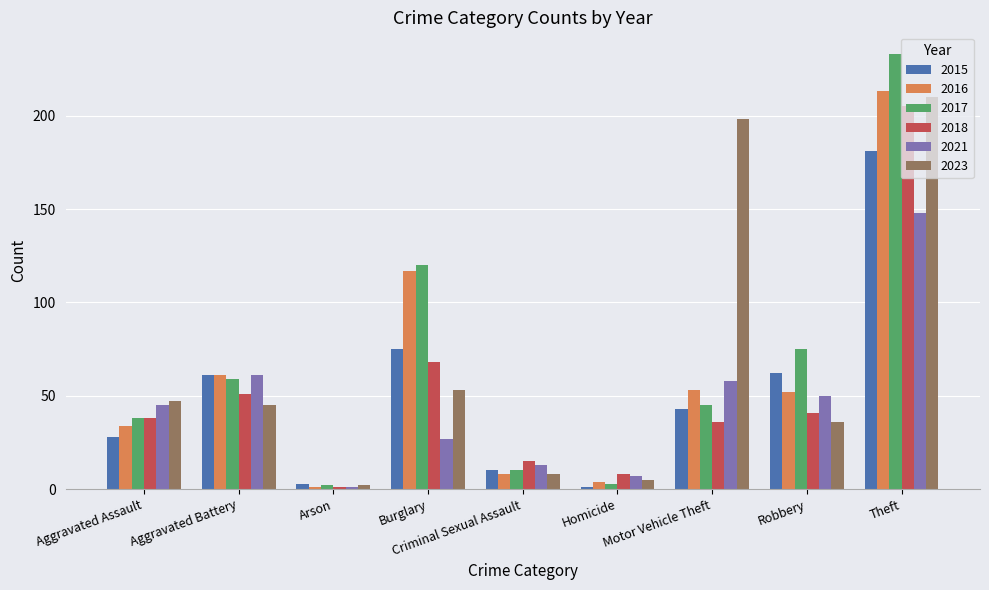

What are all the series names shown in the legend?

2015, 2016, 2017, 2018, 2021, 2023